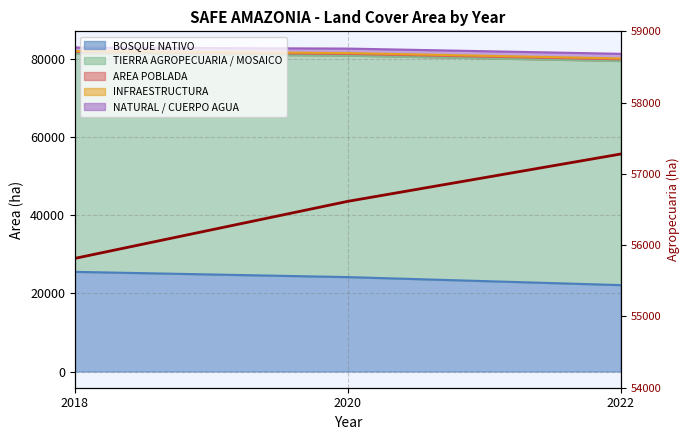

What is the difference between the values at 2022 and 2018?

1464.0